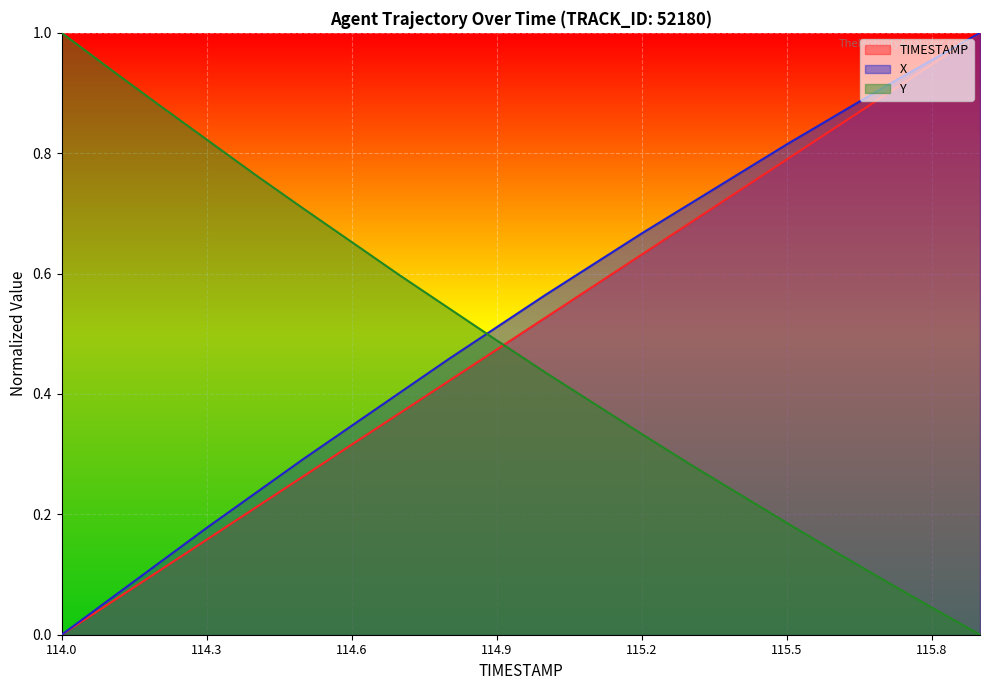

Reading right to left, what are all the values shown in this chart?

TIMESTAMP: 1.0	0.9	0.9	0.8	0.8	0.7	0.7	0.6	0.6	0.5	0.5	0.4	0.4	0.3	0.3	0.2	0.2	0.1	0.1	0.0
X: 1.0	1.0	0.9	0.9	0.8	0.8	0.7	0.7	0.6	0.6	0.5	0.5	0.4	0.3	0.3	0.2	0.2	0.1	0.1	0.0
Y: 0.0	0.0	0.1	0.1	0.2	0.2	0.3	0.3	0.4	0.4	0.5	0.5	0.6	0.7	0.7	0.8	0.8	0.9	0.9	1.0